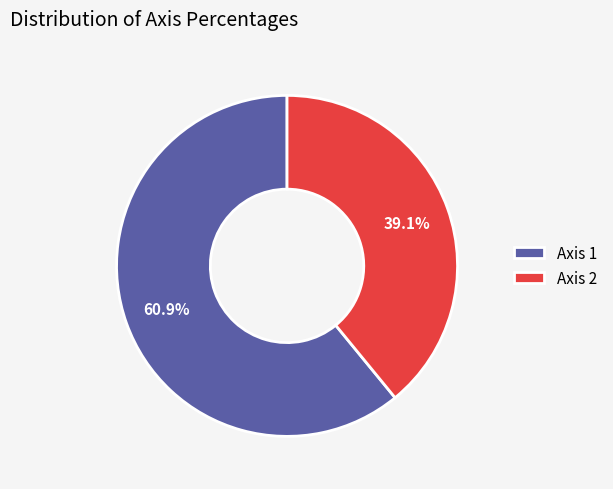

Which has a higher value, Axis 2 or Axis 1?

Axis 1